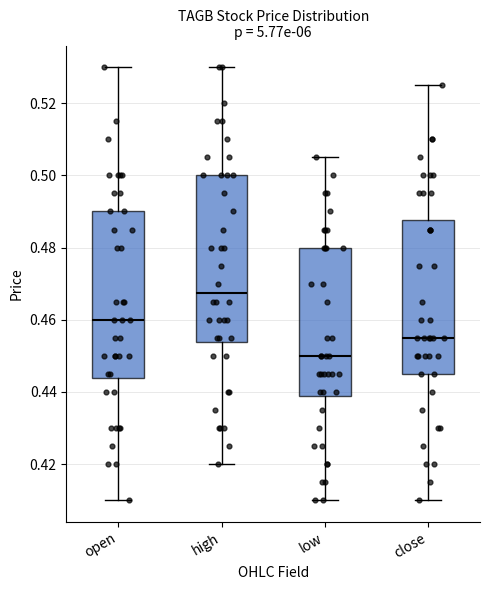

Which box's median line is the lowest?

low